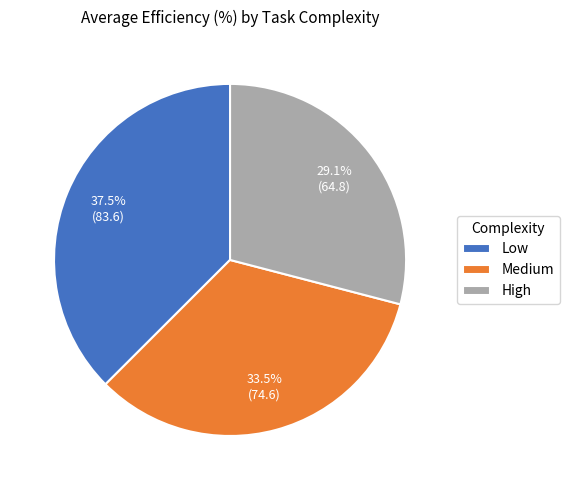

To the nearest percent, what portion does High represent?

29%